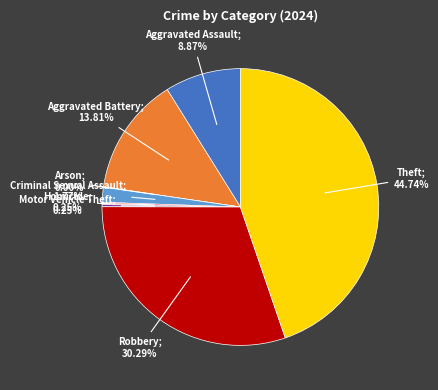

Count the number of slices in the pie.

8